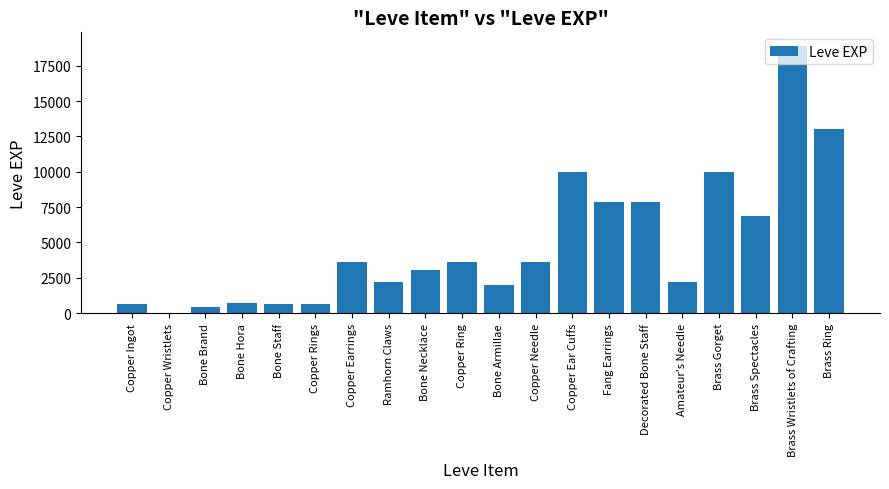

Approximately how many times larger is the value at Ramhorn Claws compared to Bone Necklace?

0.7